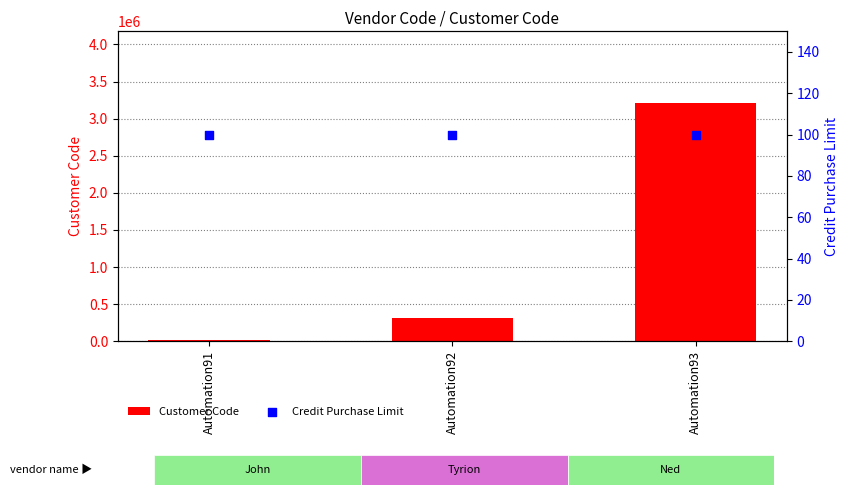

At how many categories does at least one series exceed 2697270?

1